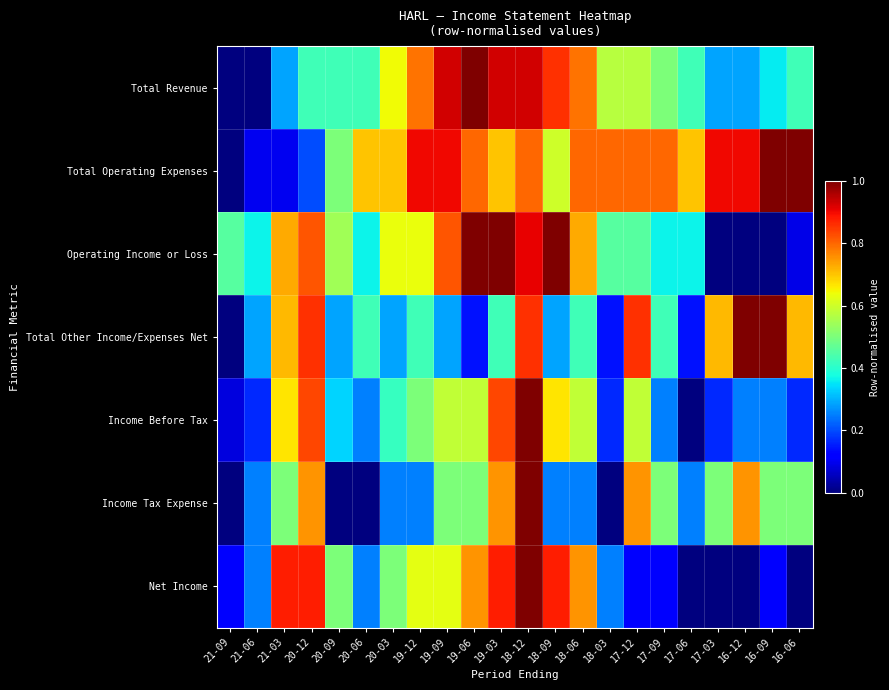

Between 20-03 and 18-03, which is larger?

20-03